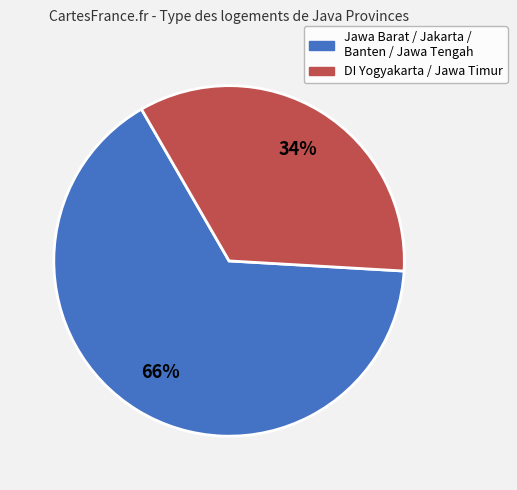

Does any single category account for the majority?

Yes